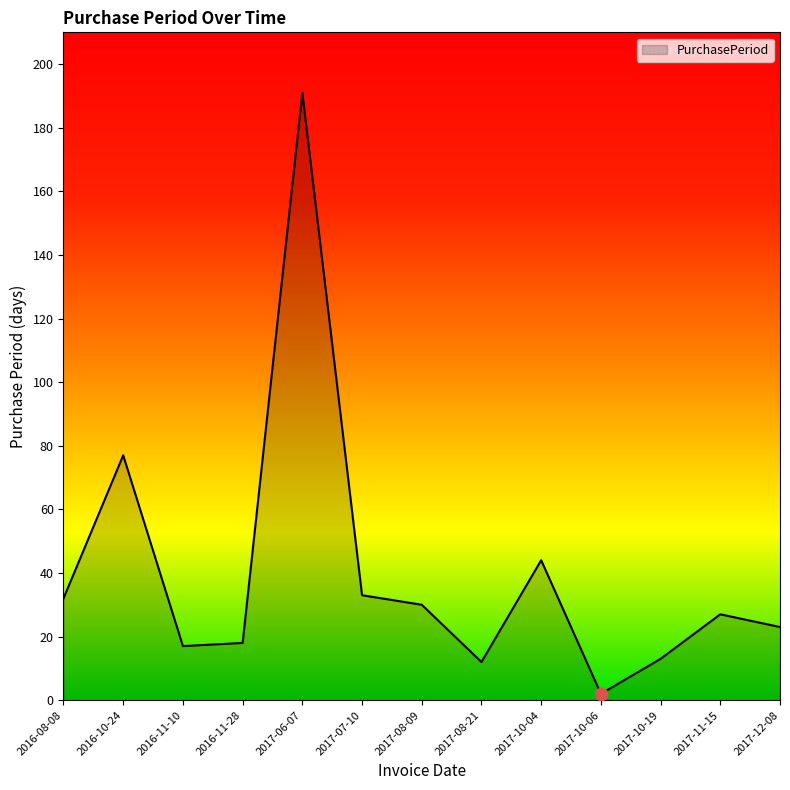

Between 2016-08-08 and 2017-10-06, which is larger?

2016-08-08